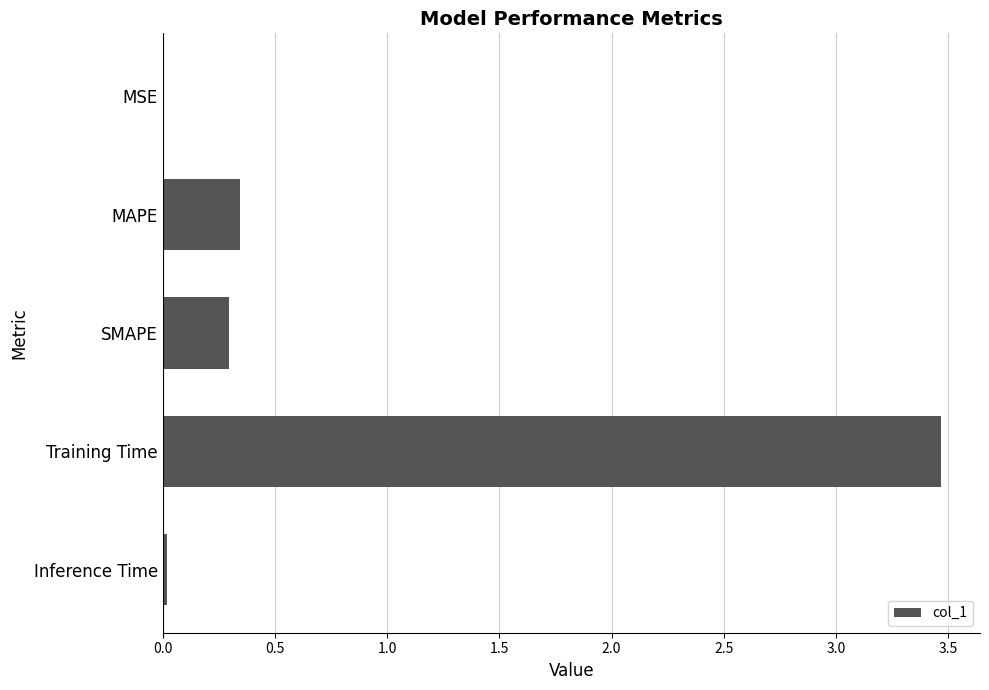

Count the number of categories in the chart.

5